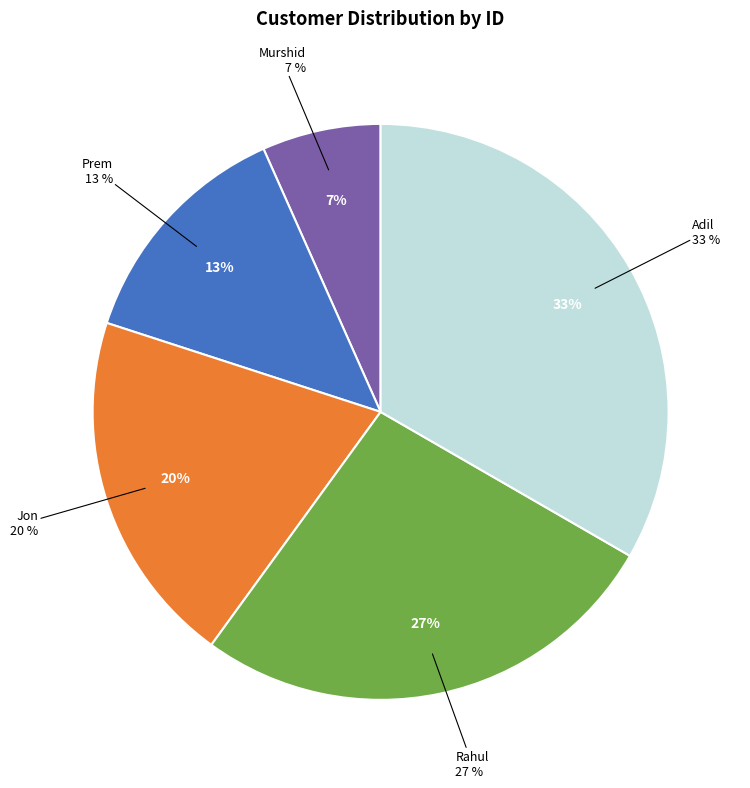

What is the largest slice in the pie chart?

Adil